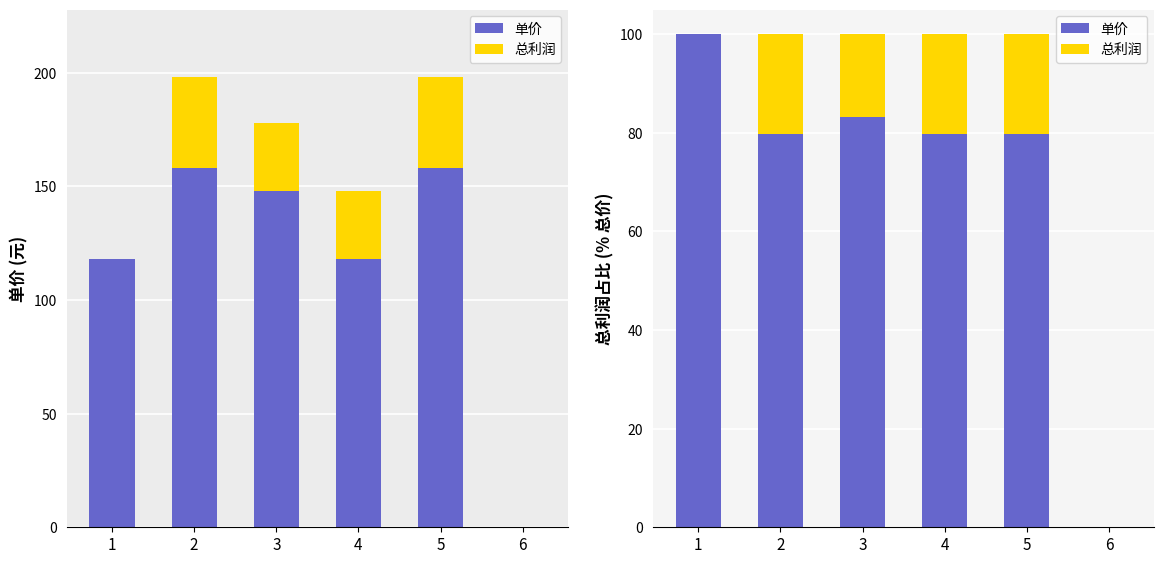

Which series has the widest spread of values?

单价